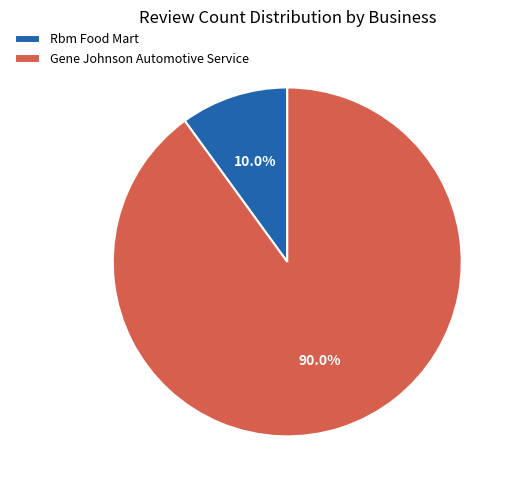

Does Rbm Food Mart account for over 50% of the chart?

No